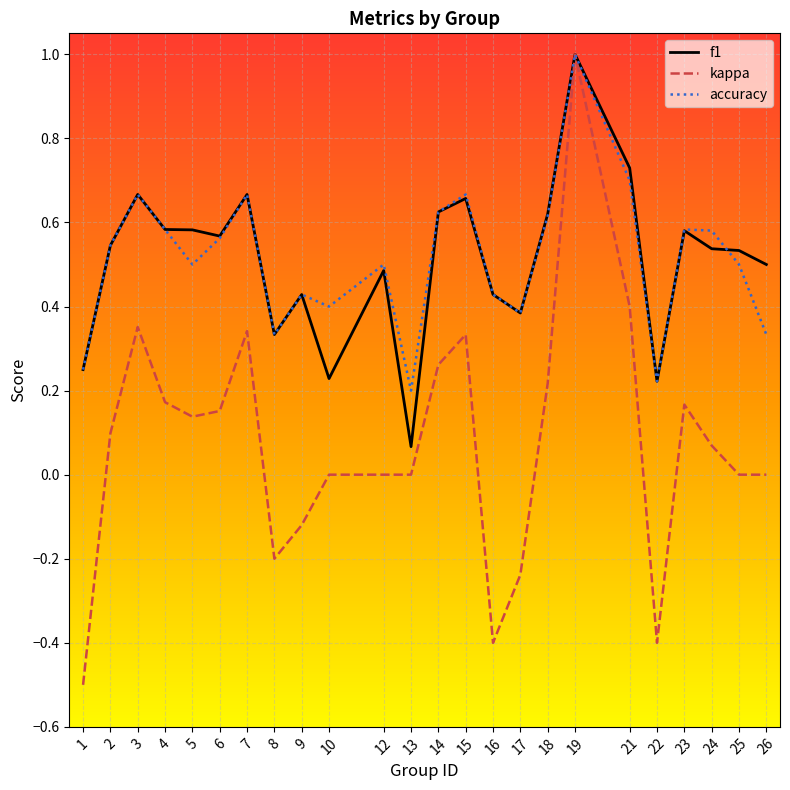

True or false: f1 and accuracy cross at least once.

True